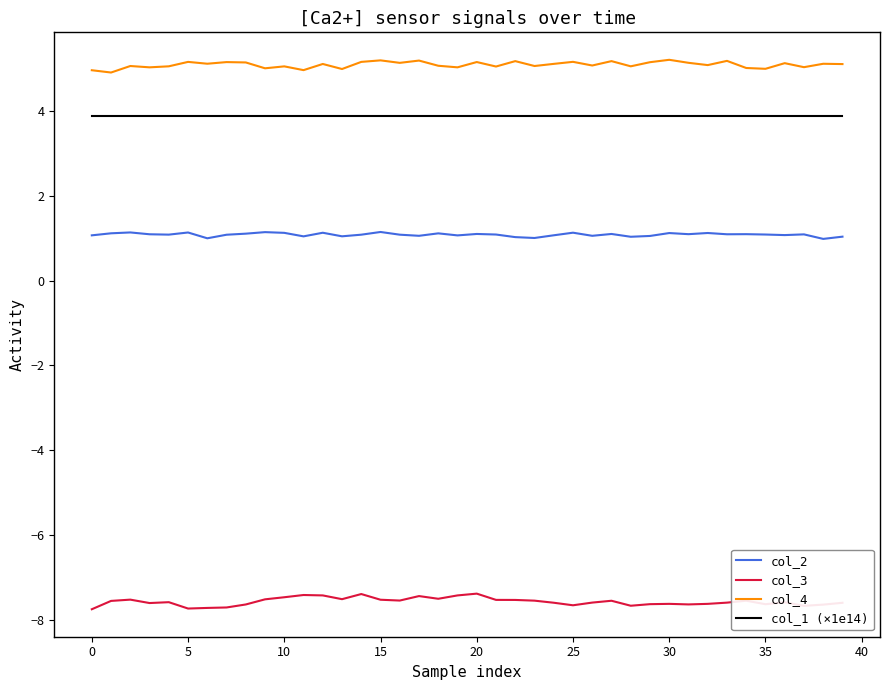

Which series has the largest total across all categories?

col_4